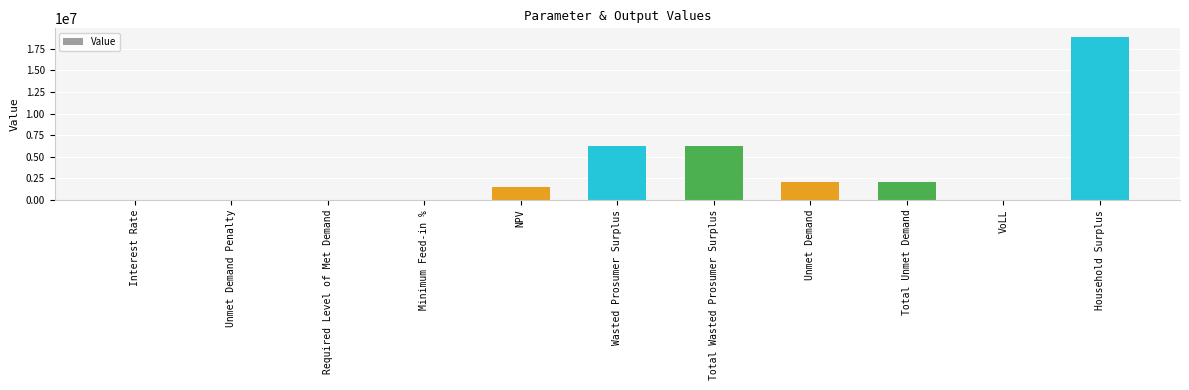

What is the sum of all values?

36998367.8